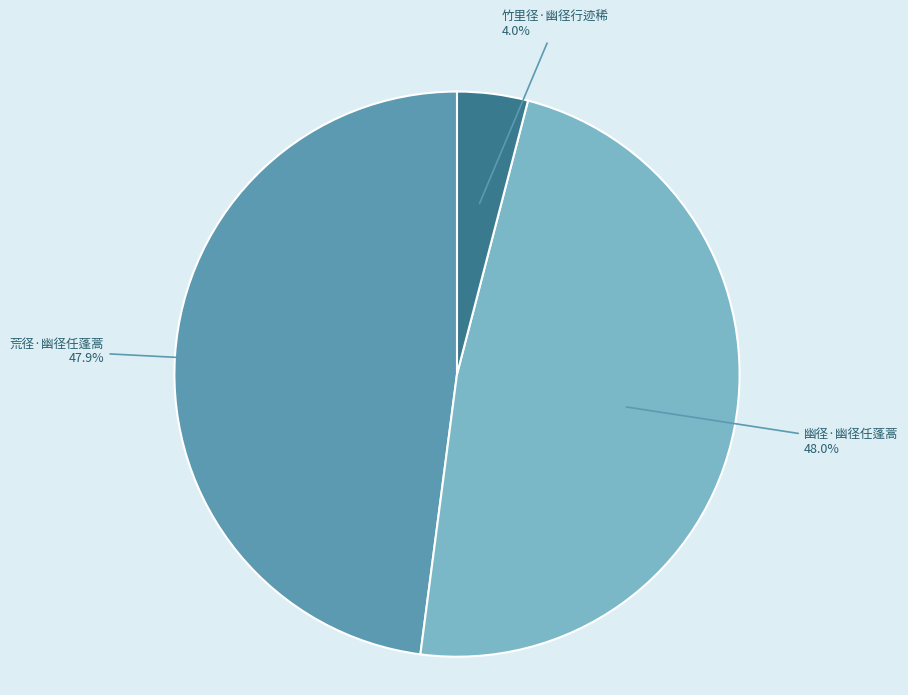

To the nearest percent, what is the difference between the largest and smallest slice percentages?

44%